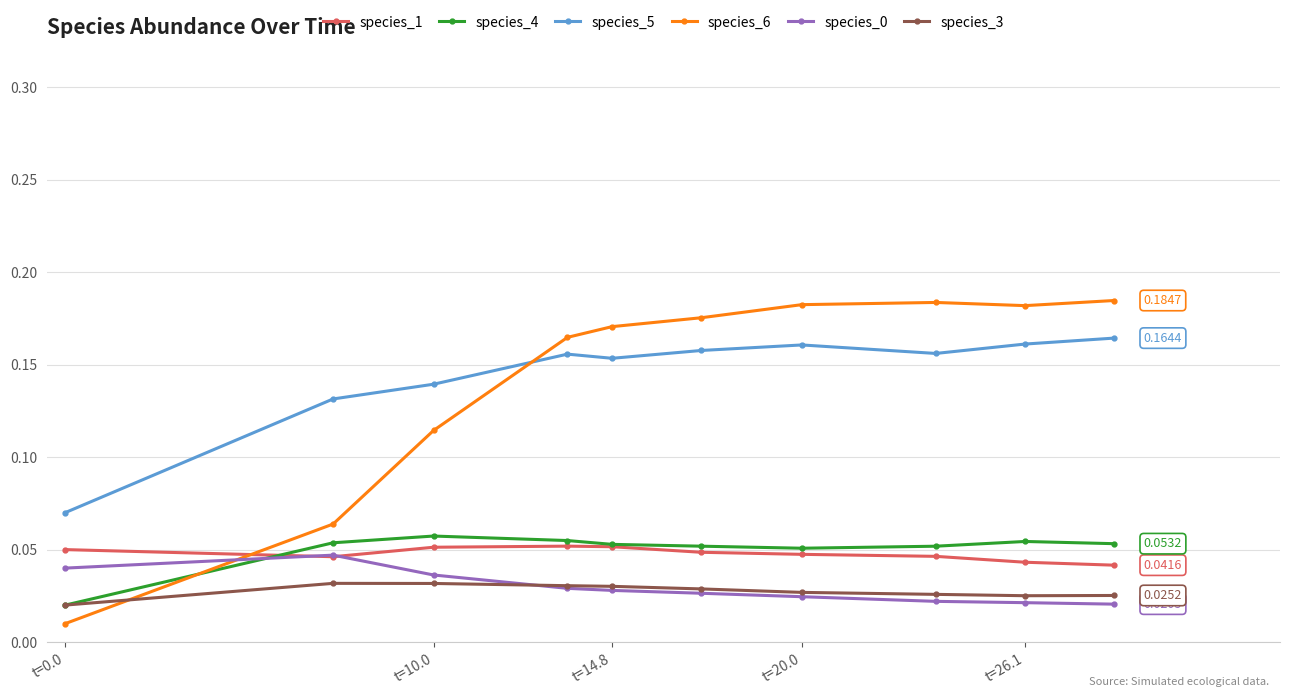

Which series has the largest range (max minus min)?

species_6